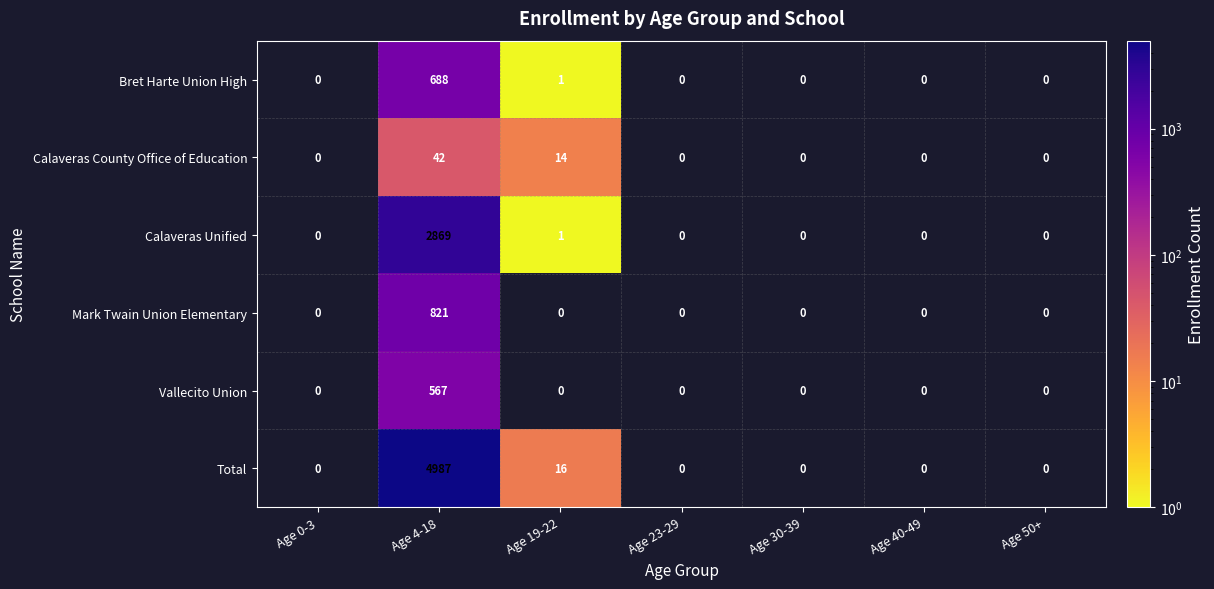

List the series in order of their peak value, highest first.

Total, Calaveras Unified, Mark Twain Union Elementary, Bret Harte Union High, Vallecito Union, Calaveras County Office of Education